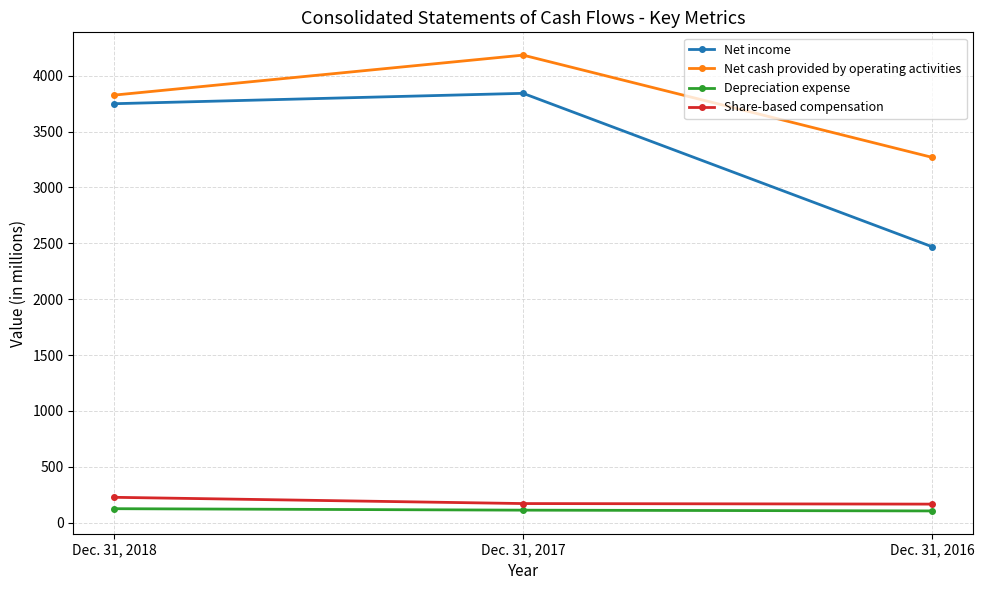

True or false: Share-based compensation has a value of 366 at Dec. 31, 2018.

False